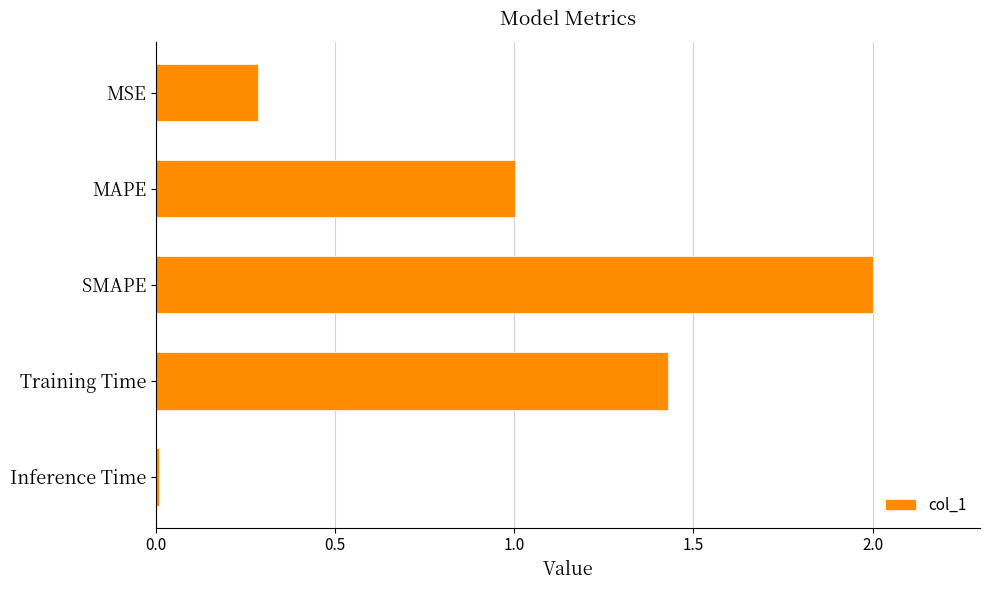

What is the greatest value displayed?

2.0